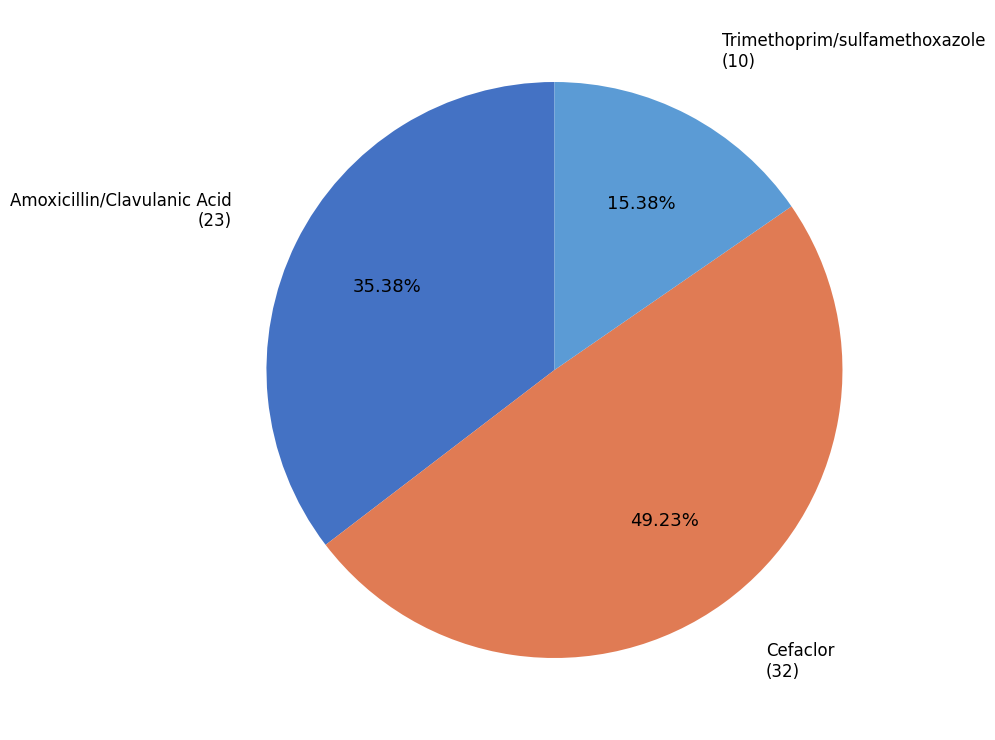

What is the total percentage of Trimethoprim/sulfamethoxazole and Amoxicillin/Clavulanic Acid?

50.8%